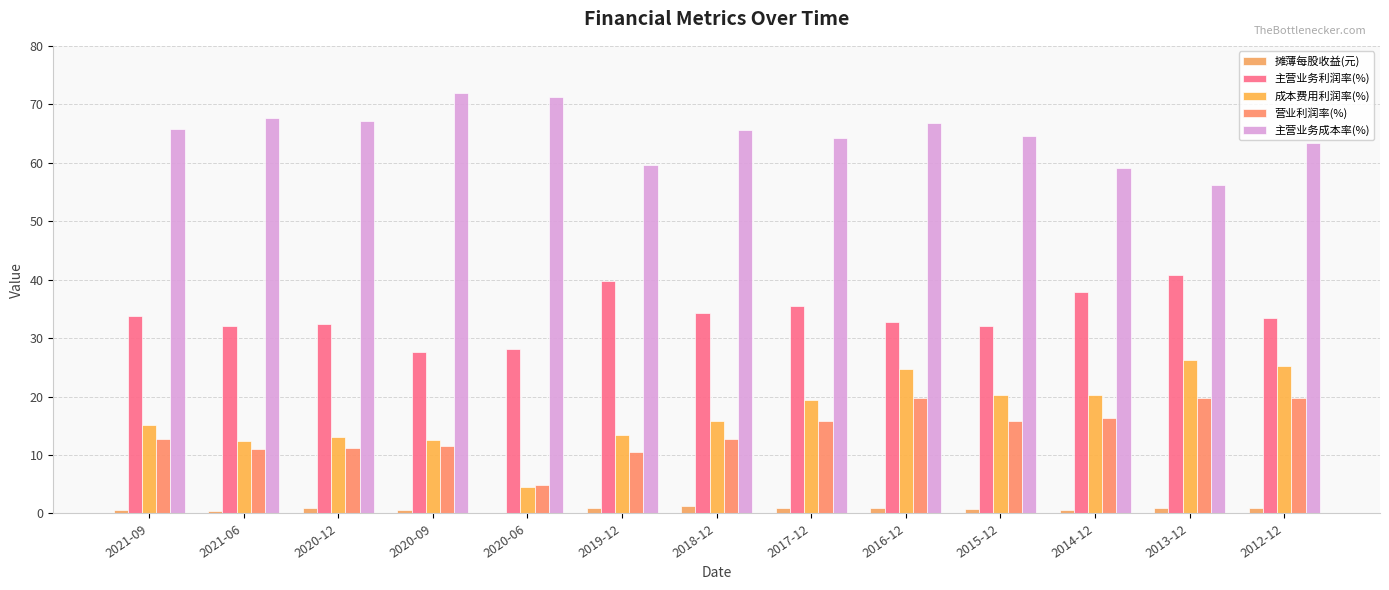

Which series has the largest total across all categories?

主营业务成本率(%)